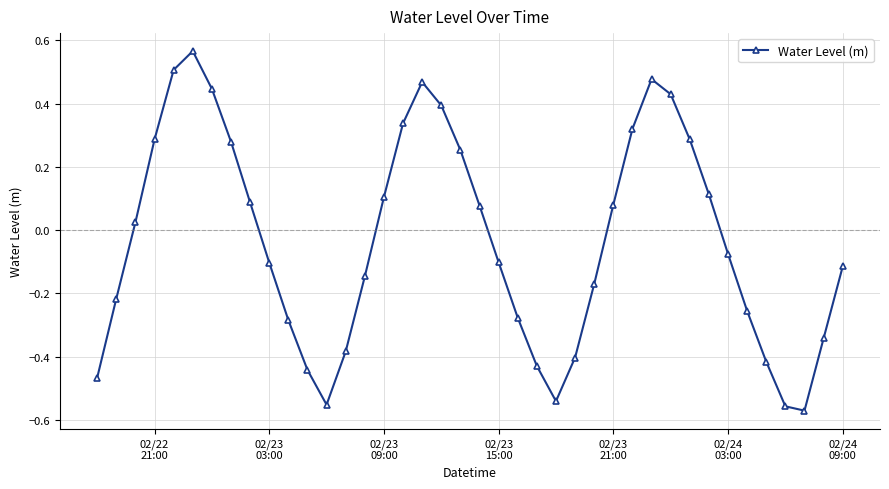

How many interior local valleys (lower than both neighbors) does the data have?

3